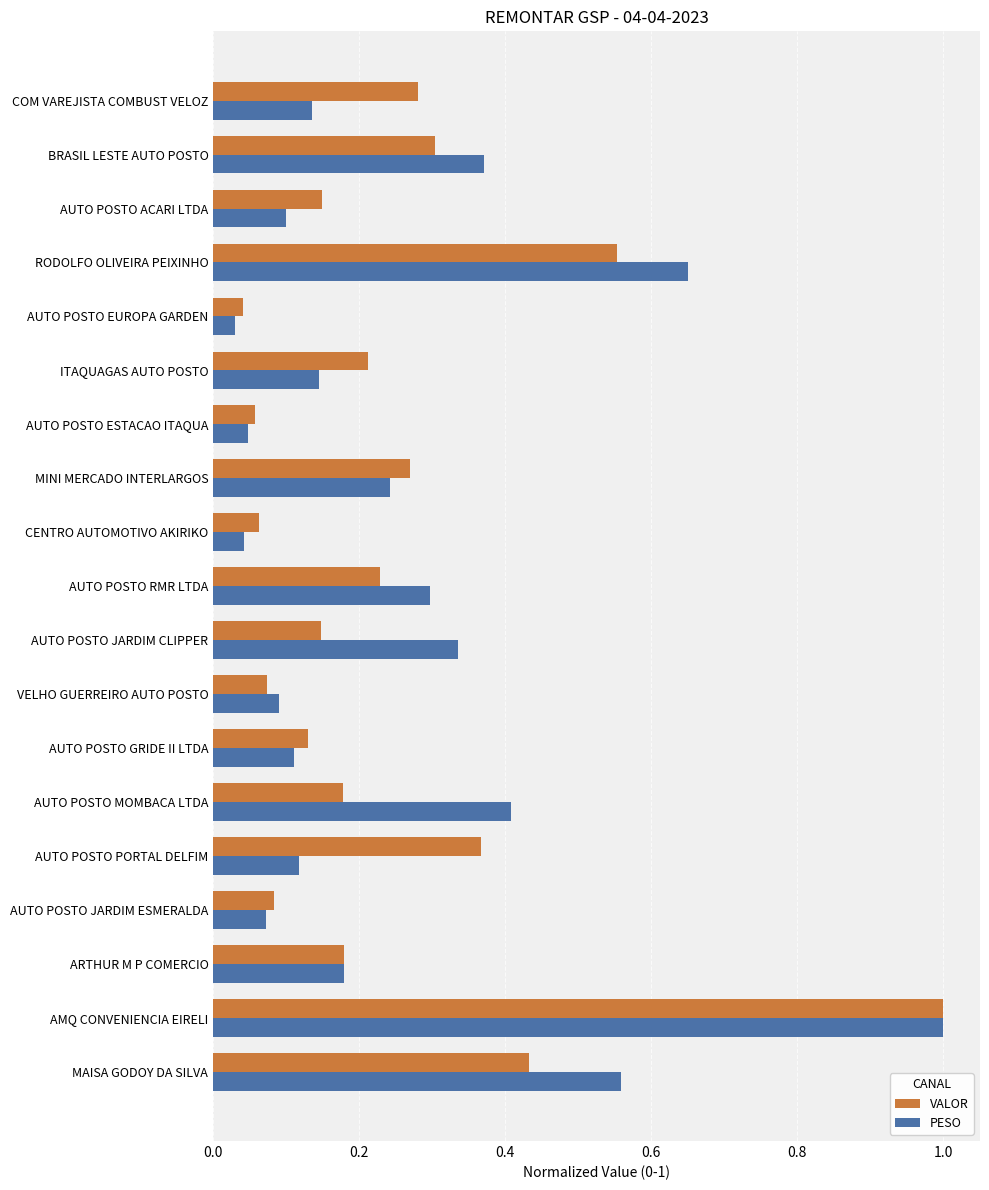

True or false: PESO has a value of 0.2 at COM VAREJISTA COMBUST VELOZ.

False